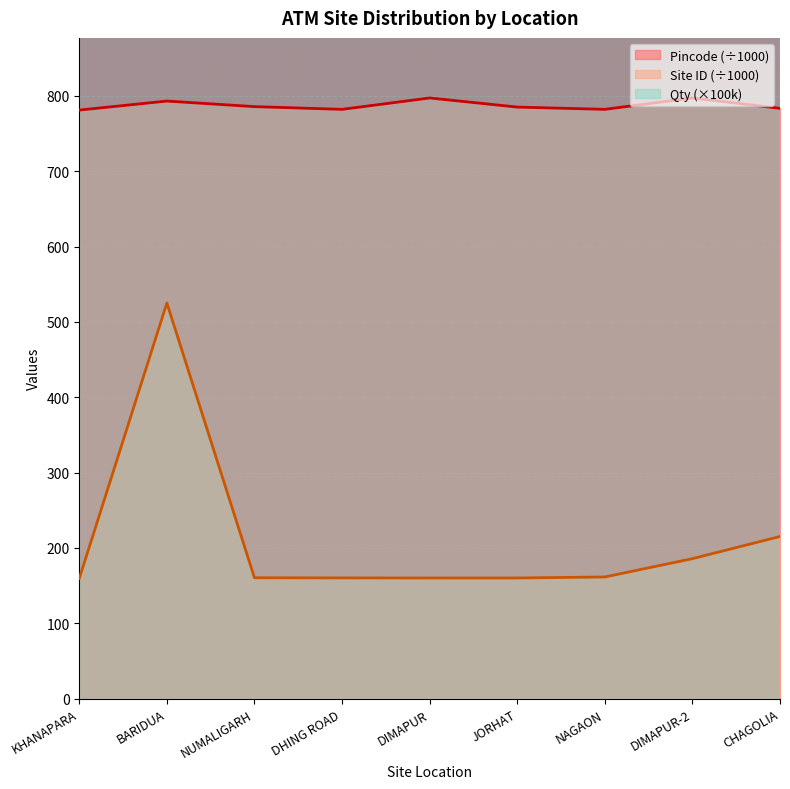

At which category does the chart reach its minimum across all series?

KHANAPARA